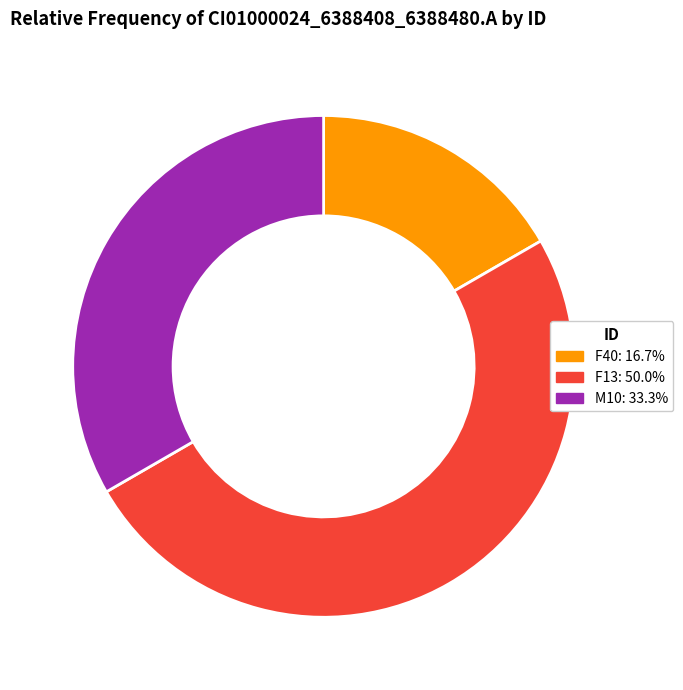

Does M10: 33.3% account for over 50% of the chart?

No